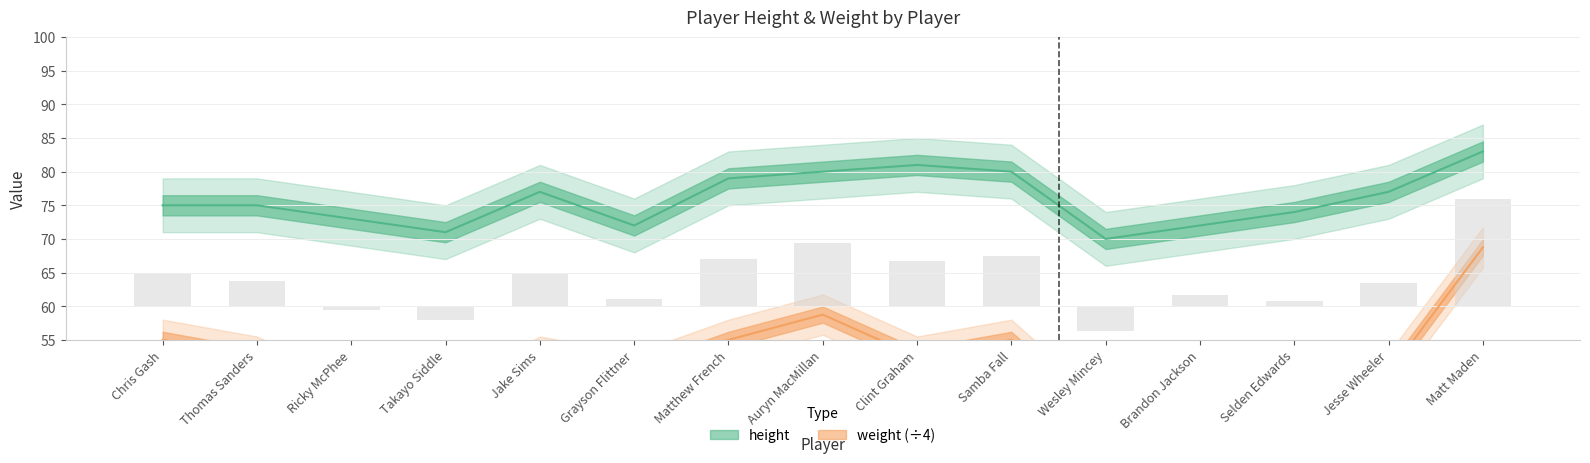

Reading left to right, what are all the values shown in this chart?

height: 75.0	75.0	73.0	71.0	77.0	72.0	79.0	80.0	81.0	80.0	70.0	72.0	74.0	77.0	83.0
weight: 55.0	52.5	46.0	45.0	52.5	50.0	55.0	58.8	52.5	55.0	42.5	51.2	47.5	50.0	68.8